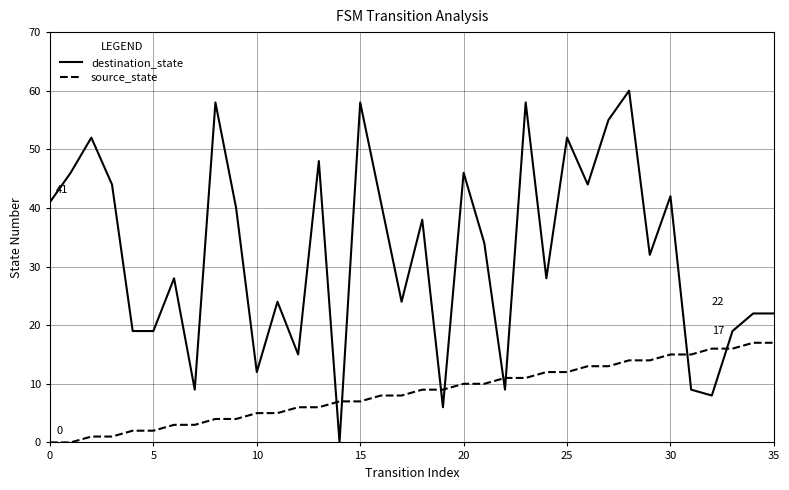

Rank the series by their maximum value, from lowest to highest.

source_state, destination_state